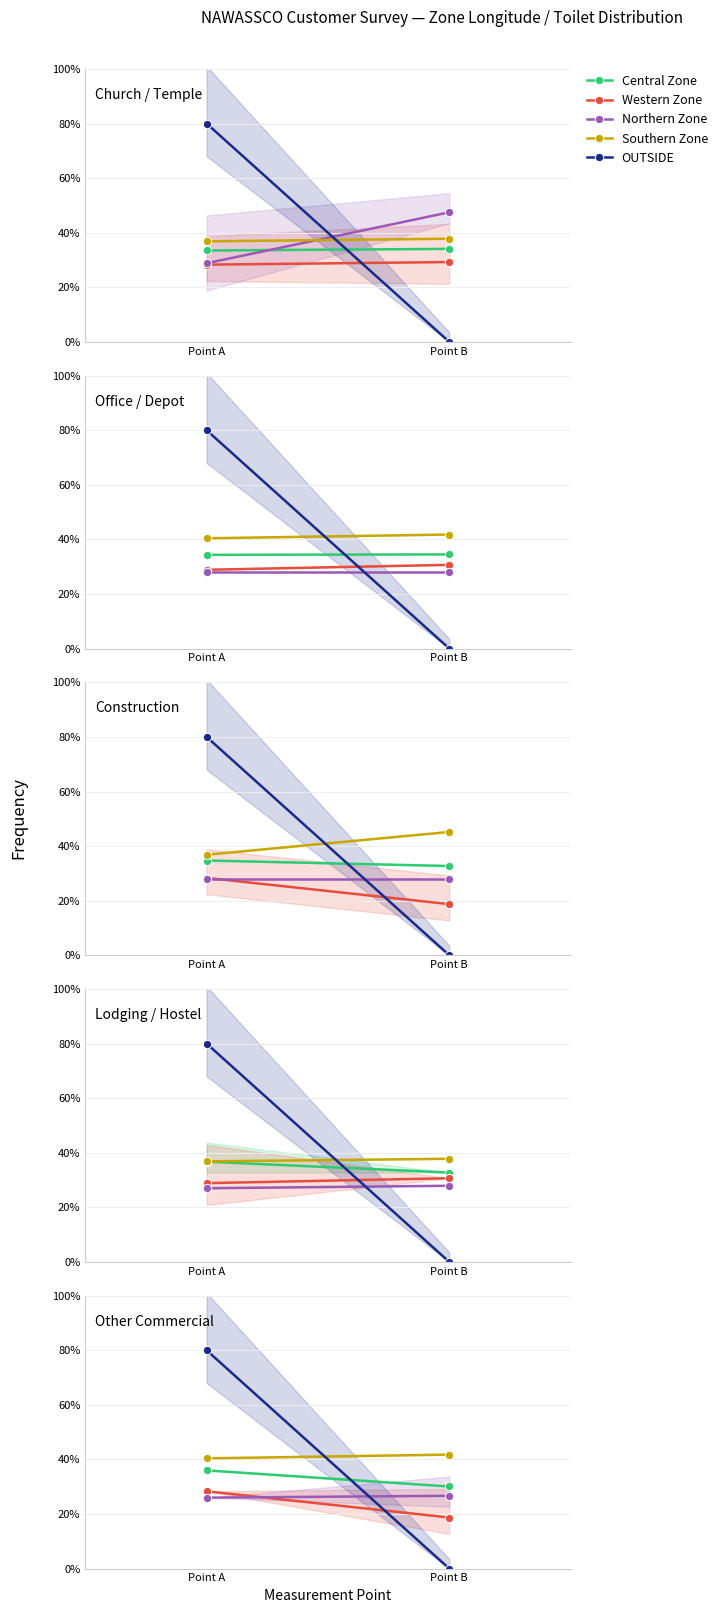

True or false: Southern Zone has a value of 10.5 at Point B.

False